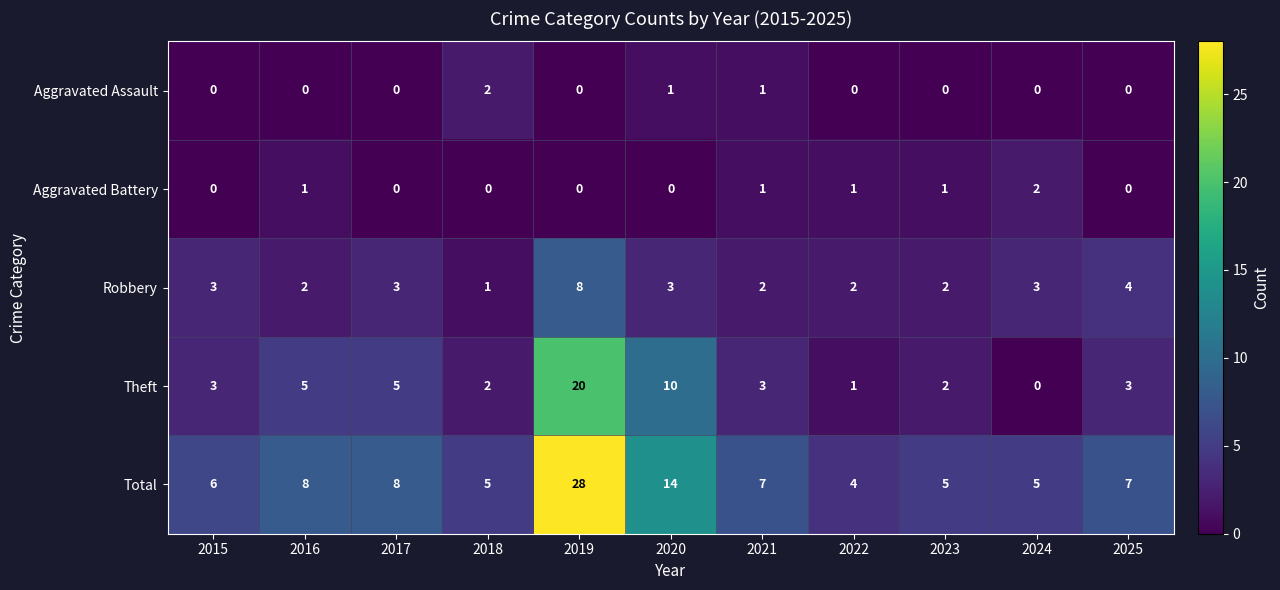

Is it true that Robbery equals 1 at 2024?

False